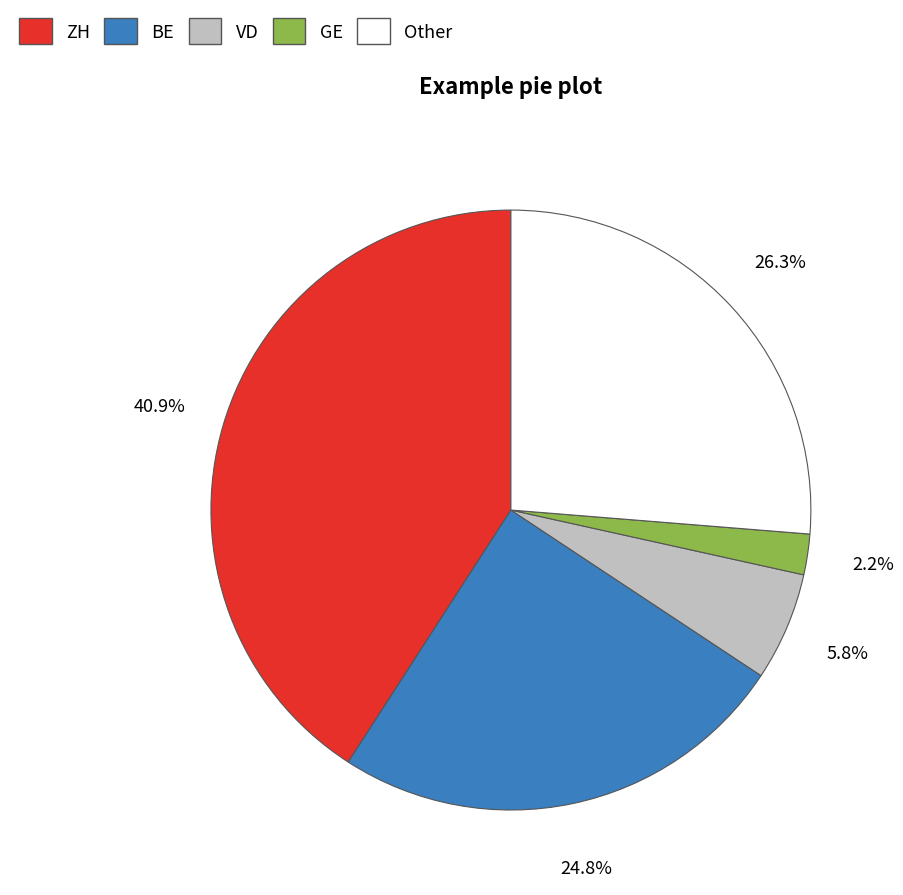

Does ZH account for over 50% of the chart?

No